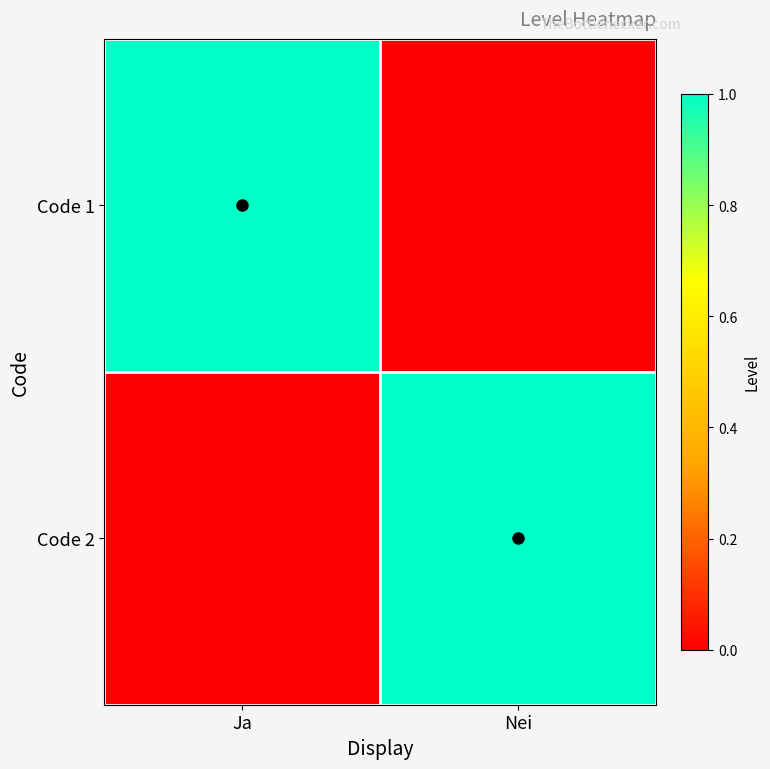

What is the total value across all series at Ja?

1